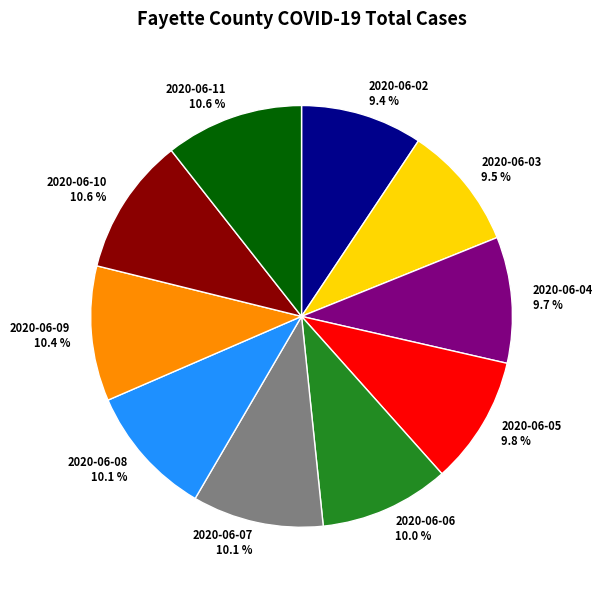

What percentage is NOT represented by 2020-06-07?

89.9%